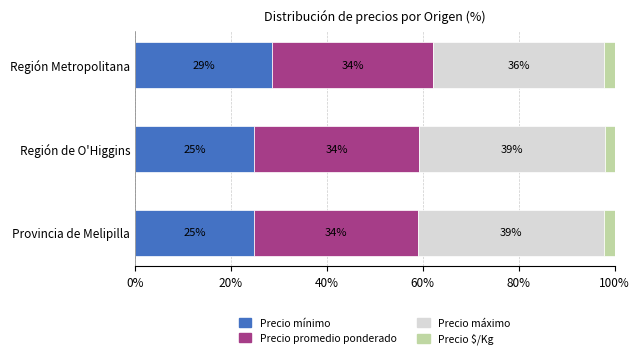

The Precio mínimo series shows 40.6 at Región Metropolitana. True or false?

False